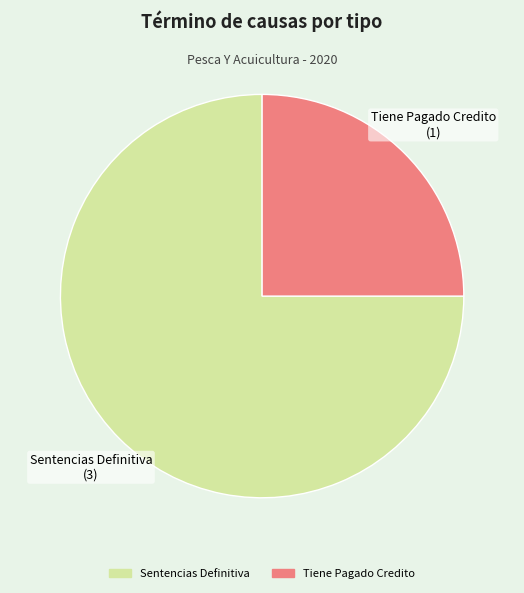

Is the sum of Sentencias Definitiva and Tiene Pagado Credito greater than half?

Yes